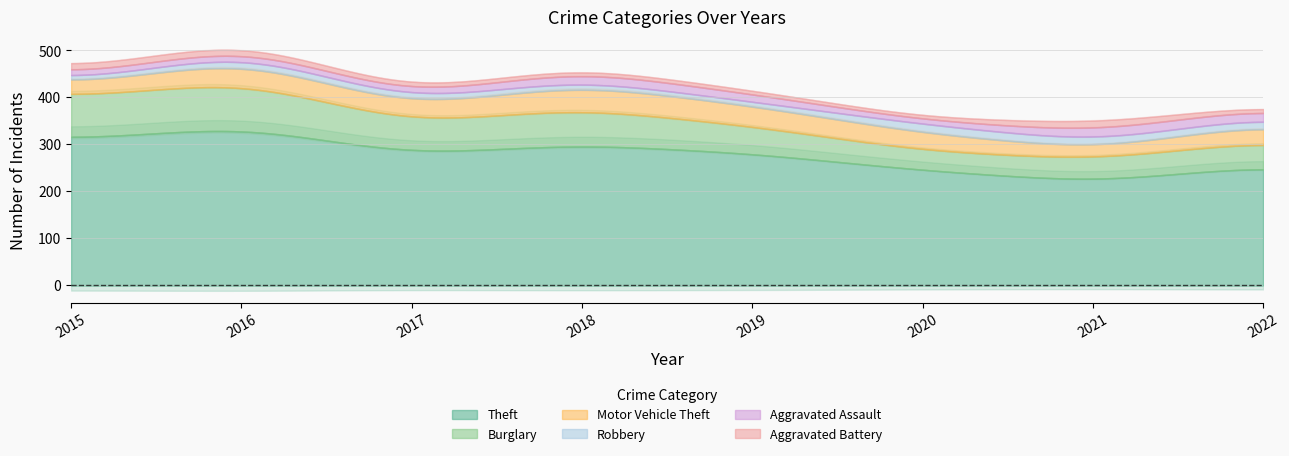

Reading left to right, list all the values displayed in this chart.

Theft: 2015=311	2016=337	2017=280	2018=300	2019=281	2020=245	2021=221	2022=254
Burglary: 2015=90	2016=96	2017=67	2018=76	2019=58	2020=42	2021=47	2022=53
Motor Vehicle Theft: 2015=27	2016=44	2017=36	2018=50	2019=43	2020=37	2021=23	2022=36
Robbery: 2015=8	2016=15	2017=13	2018=11	2019=9	2020=19	2021=16	2022=16
Aggravated Assault: 2015=12	2016=13	2017=12	2018=19	2019=16	2020=9	2021=21	2022=18
Aggravated Battery: 2015=13	2016=13	2017=9	2018=8	2019=8	2020=6	2021=17	2022=6